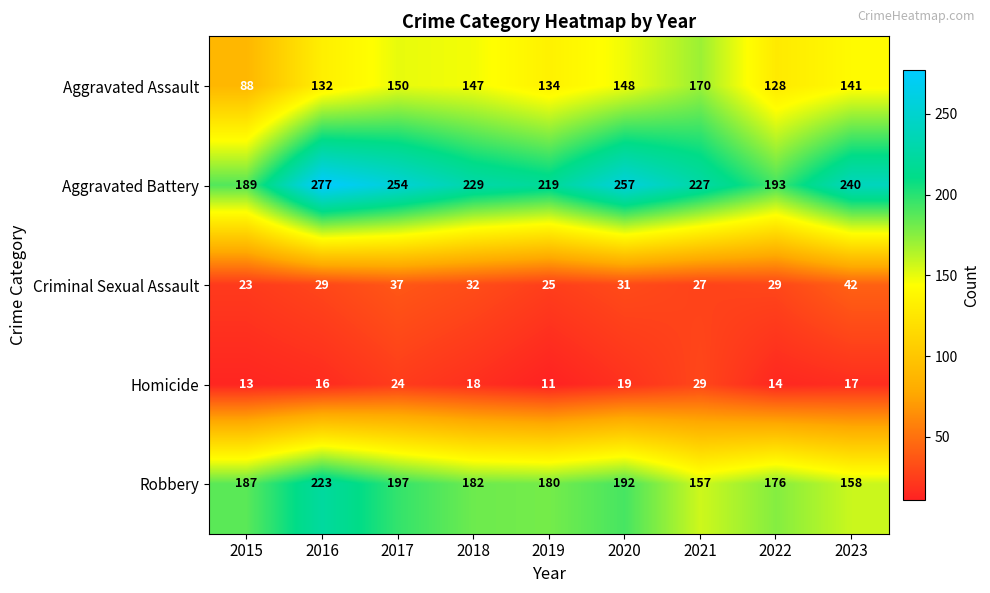

What is the total value across all series at 2018?

608